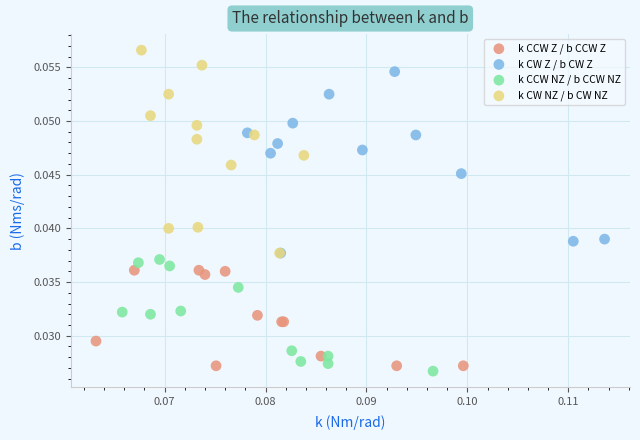

Which series contains the highest Y value?

k CW NZ / b CW NZ